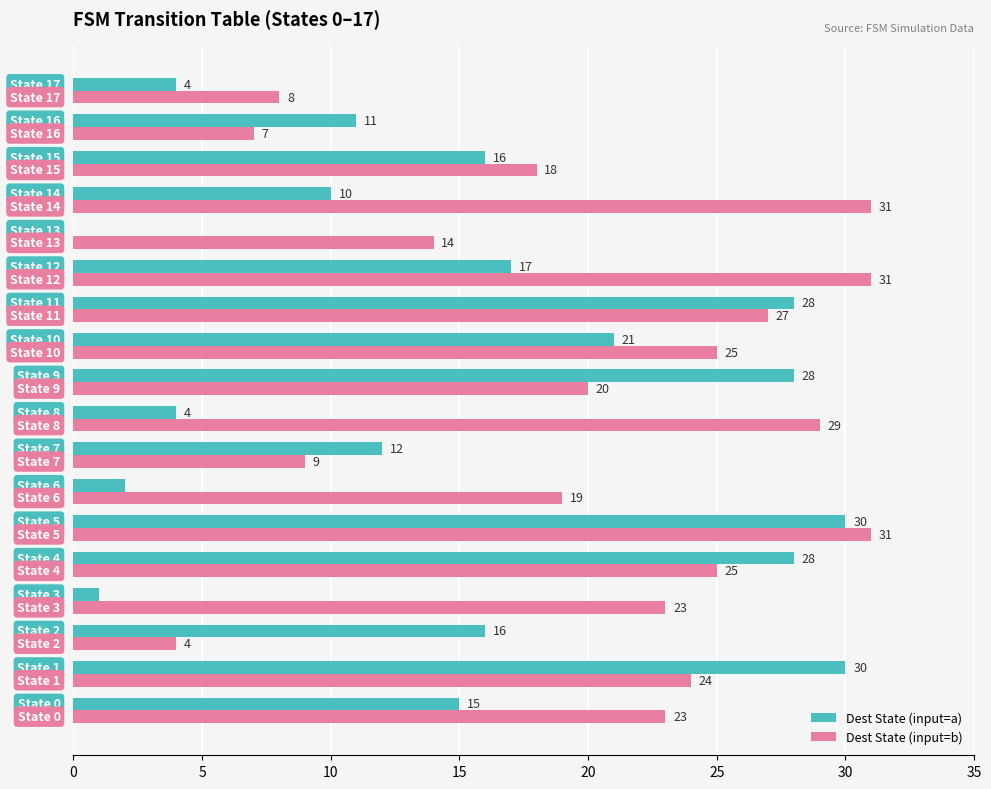

What are all the series names shown in the legend?

Dest State (input=a), Dest State (input=b)